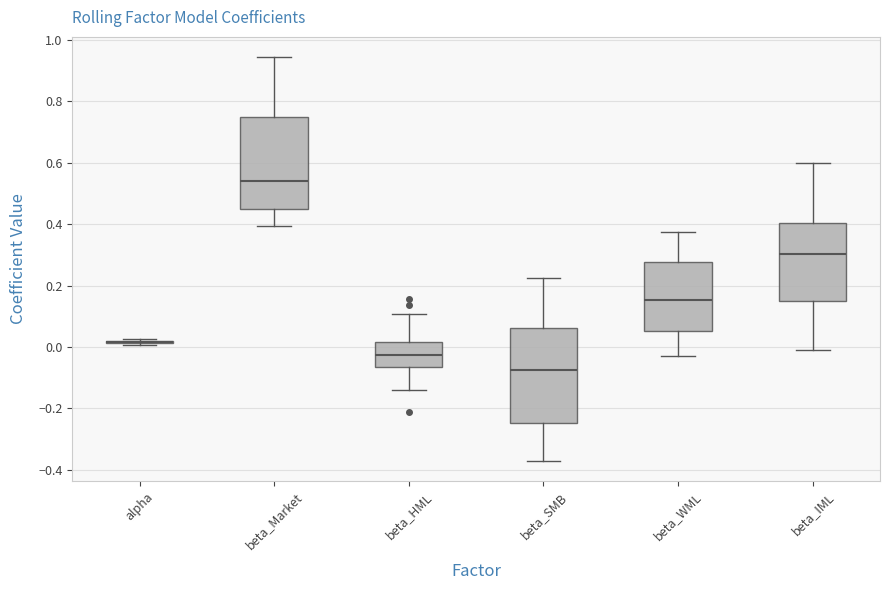

Where does the lower whisker of the box for beta_Market end on the y-axis? The values are not printed on the chart, so give them approximately, as read against the axis.

0.40